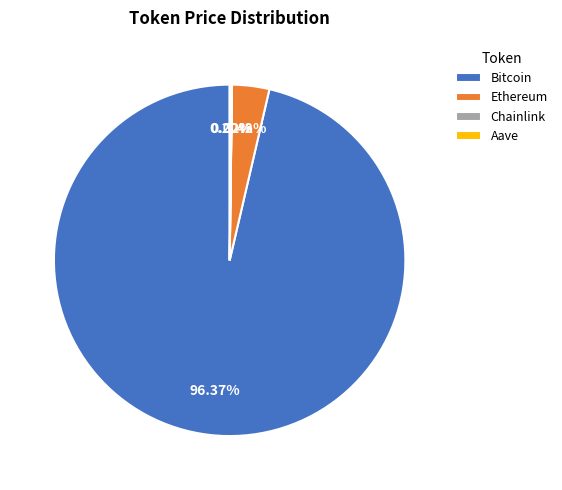

What is the majority slice?

Bitcoin